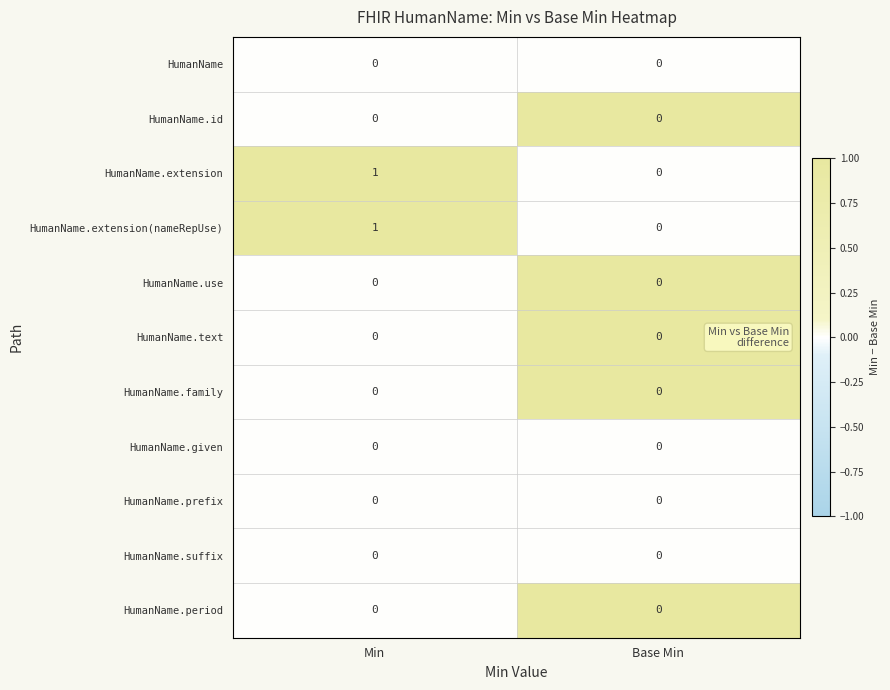

At which category is the sum across all series the highest?

Min